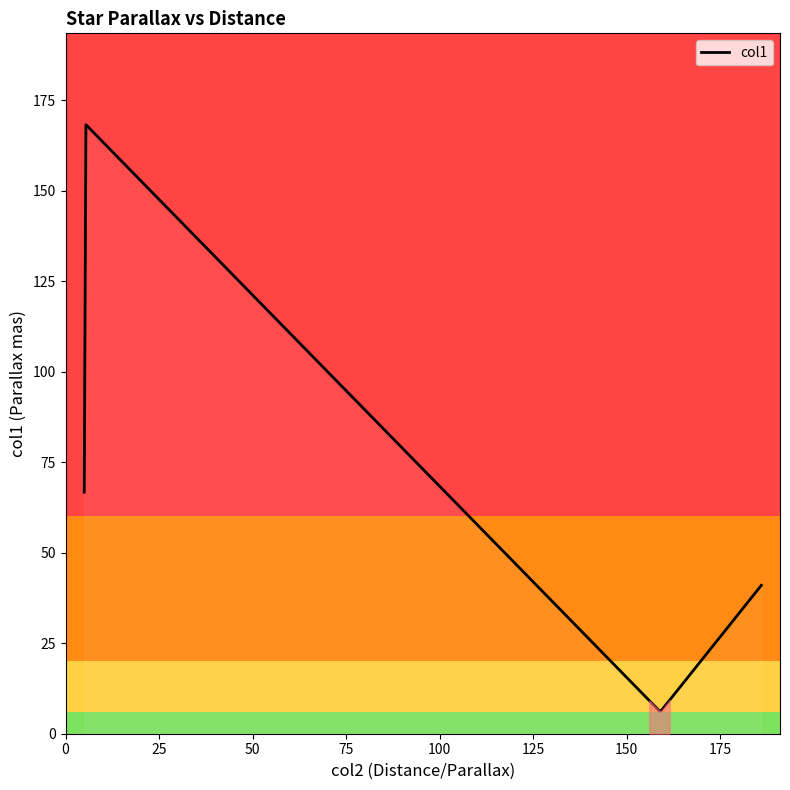

What is the difference between the maximum and minimum values?

161.9